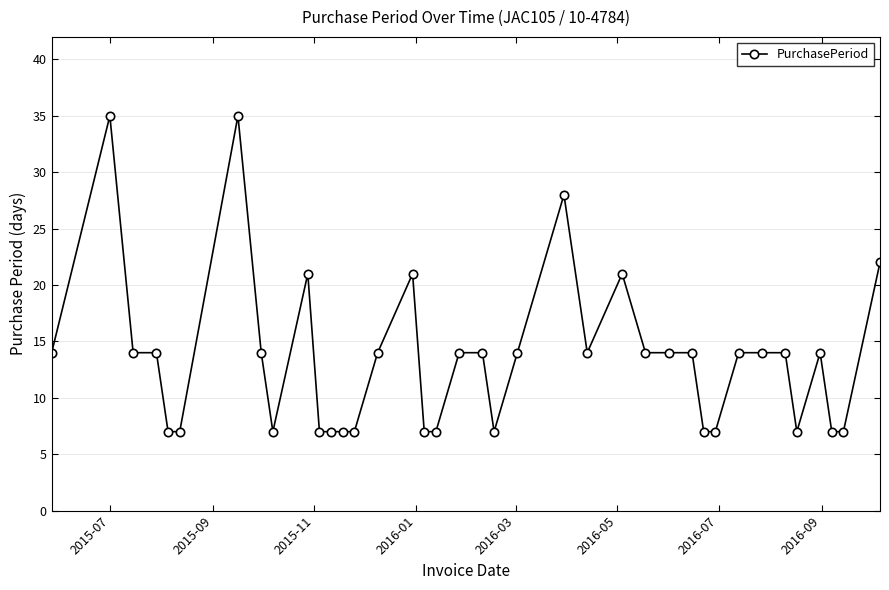

What is the value of the 20th point from the left?

14